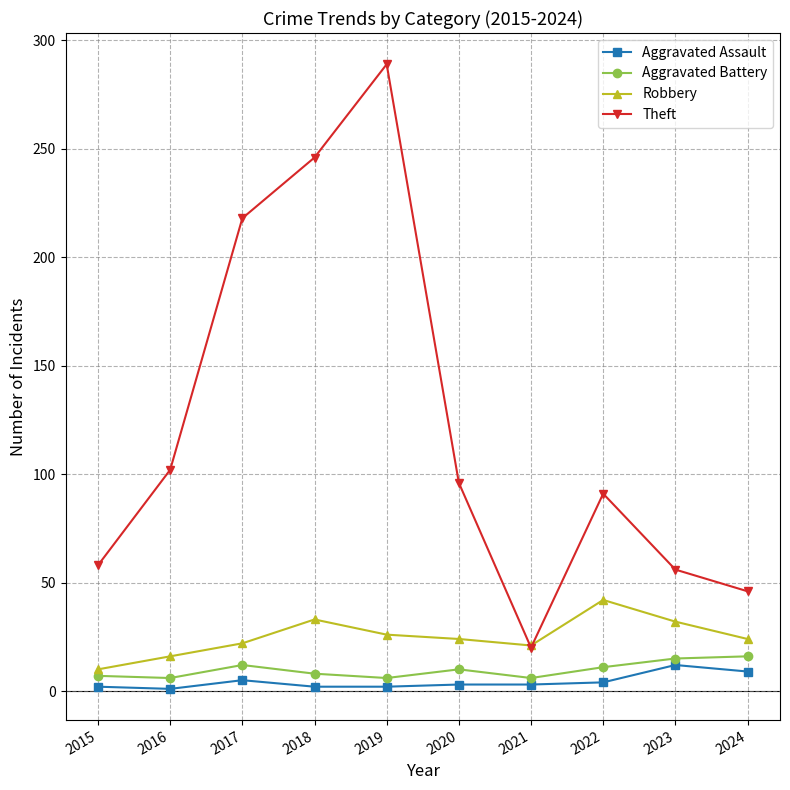

Which category has the highest value in the Robbery series?

2022